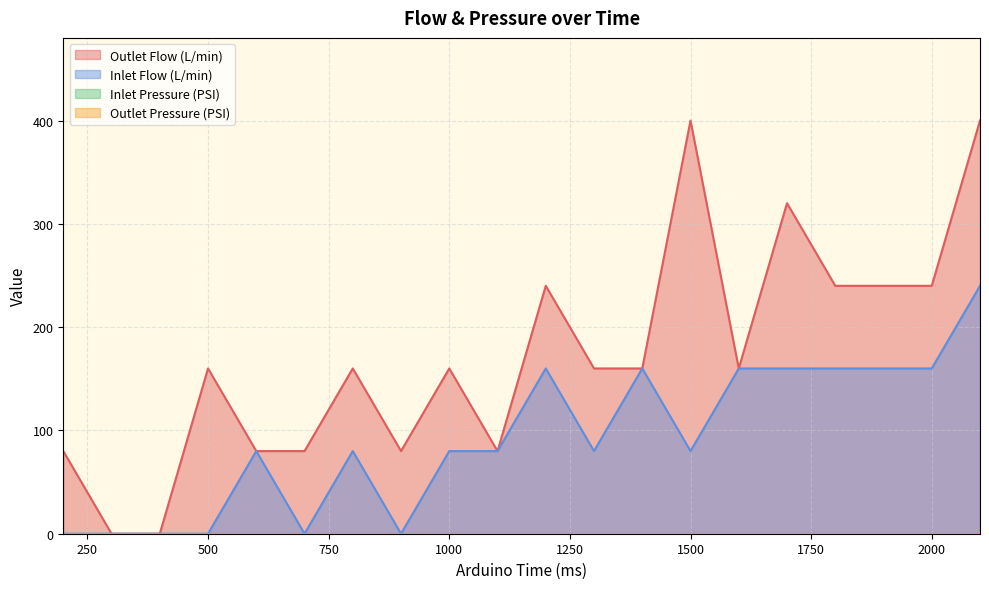

At how many categories does at least one series exceed 190?

7